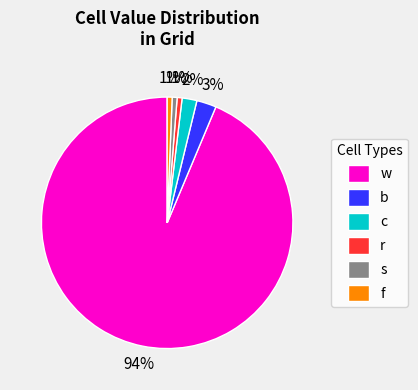

Do f and b together represent more than half of the pie?

No